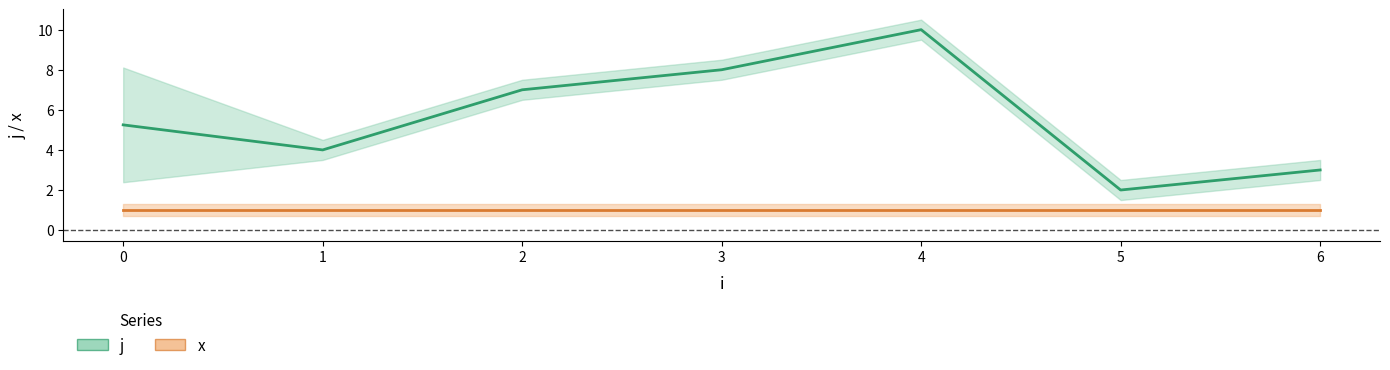

Count the number of categories in the chart.

7